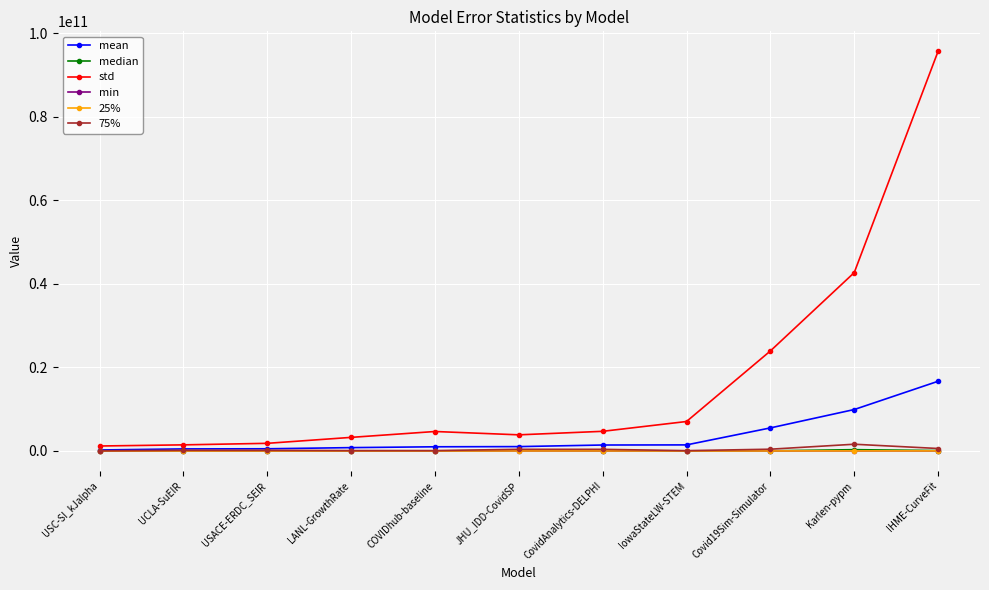

How many values in the mean series are below 1041067529?

5